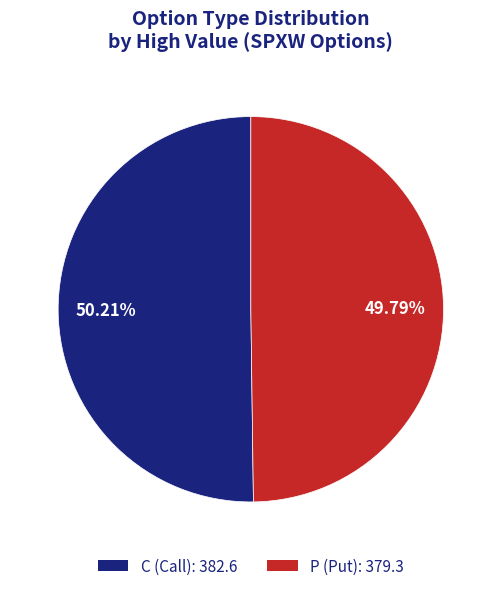

What is the ratio of the value at C to the value at P?

1.0